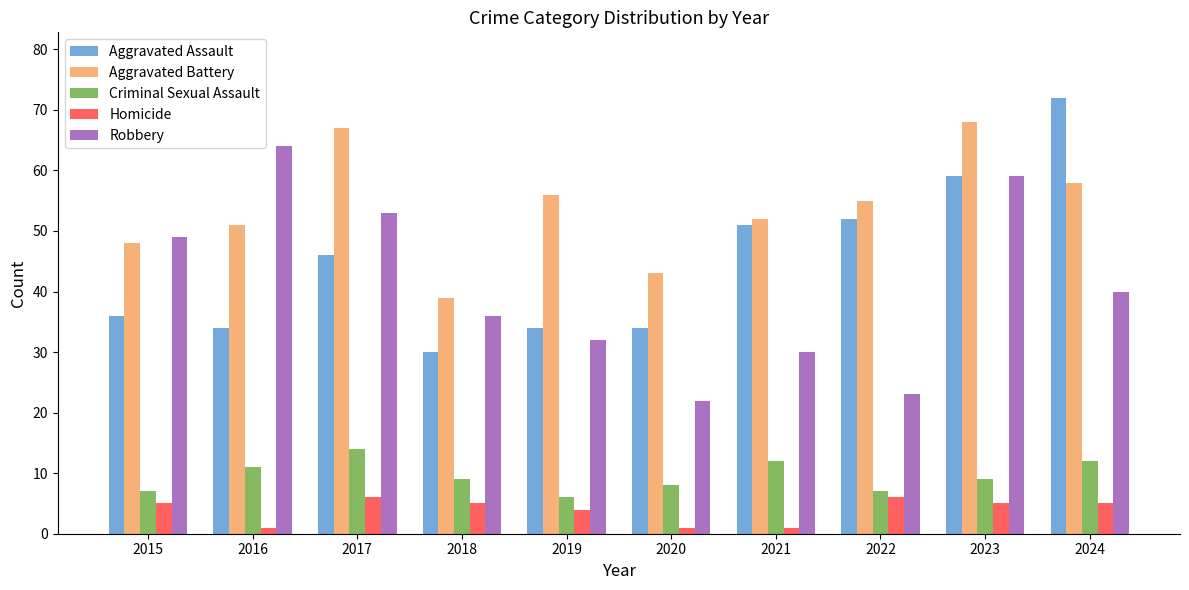

What is the spread (max minus min) of values at 2015?

44